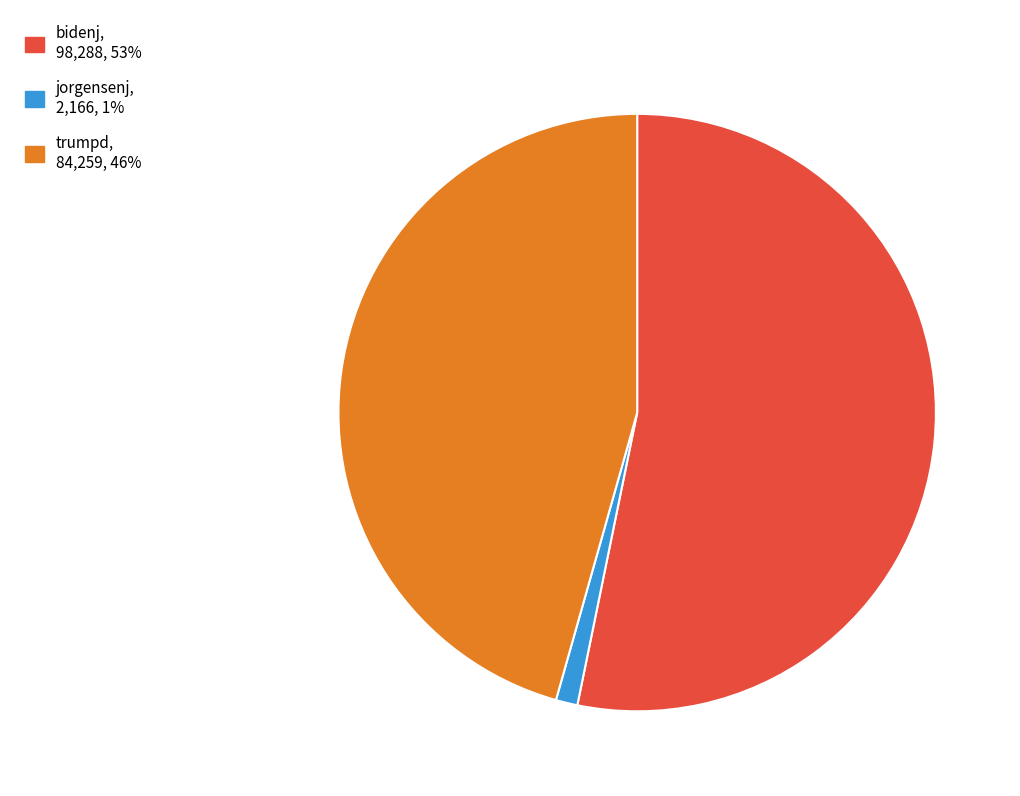

Is there any slice that represents more than half of the pie?

Yes